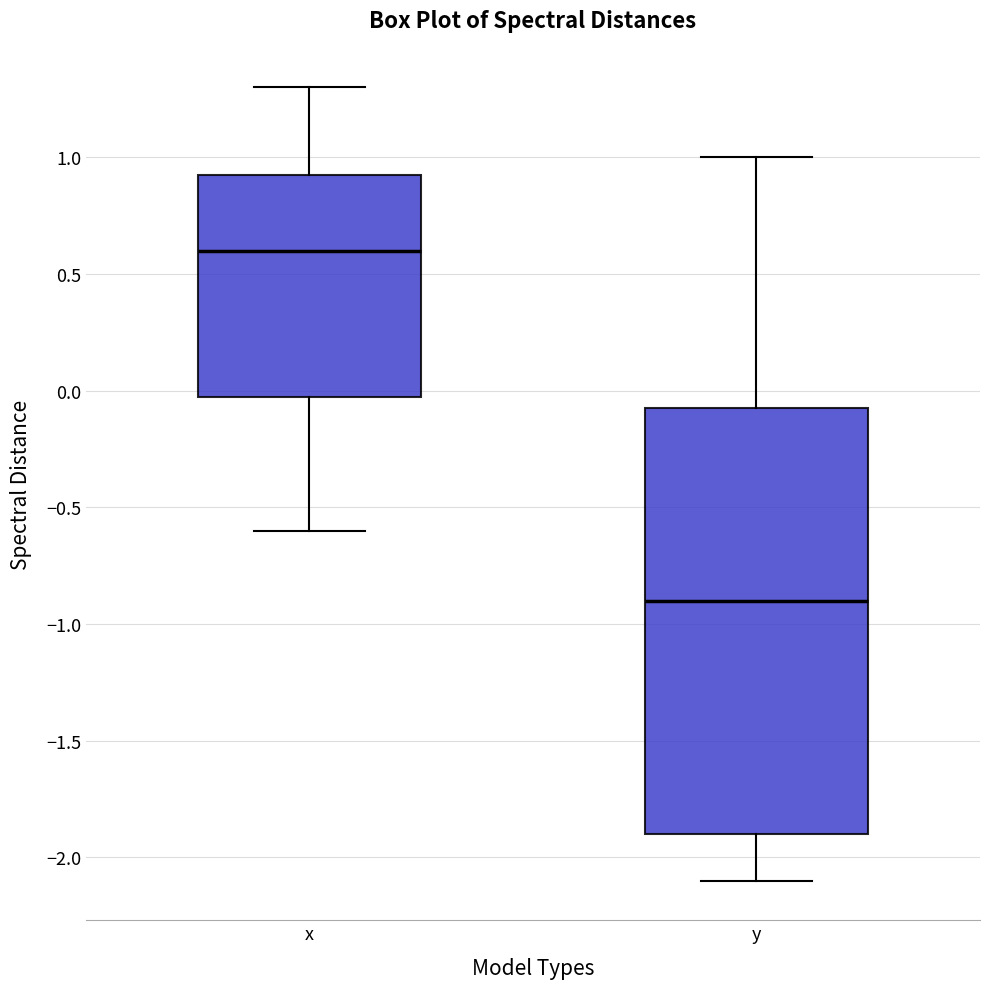

Which box has the highest median line?

x